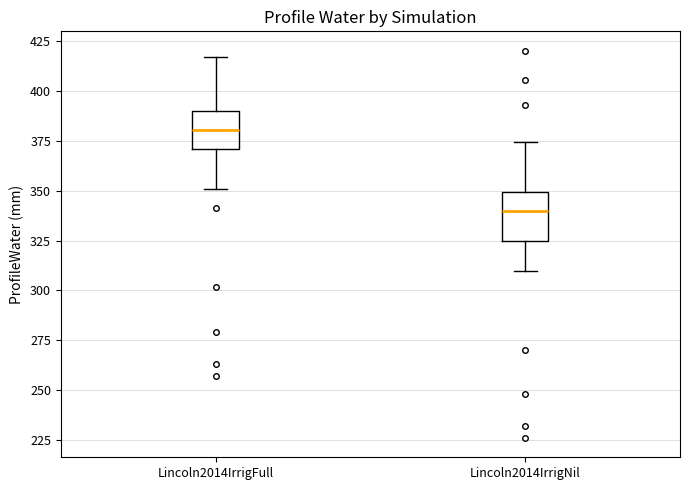

Reading left to right, transcribe this box plot: for each box, give where its median line is, the range the box spans, and where its two whiskers end, as read against the y-axis. The values are not printed on the chart, so give them approximately, as read against the axis.

Lincoln2014IrrigFull: median 380, box 370 to 390, whiskers 350 to 415
Lincoln2014IrrigNil: median 340, box 325 to 350, whiskers 310 to 375